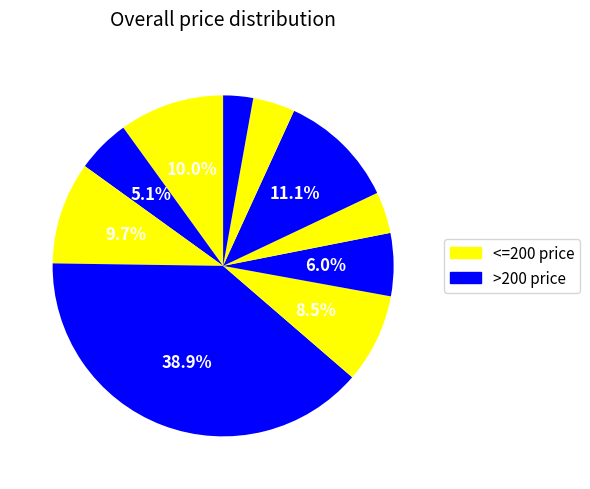

How many segments does this pie chart have?

10